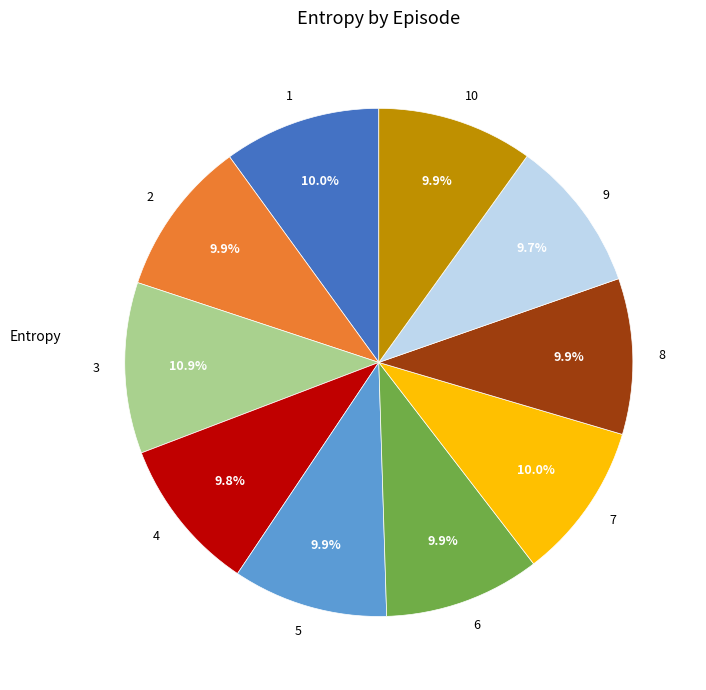

Is there any slice that represents more than half of the pie?

No